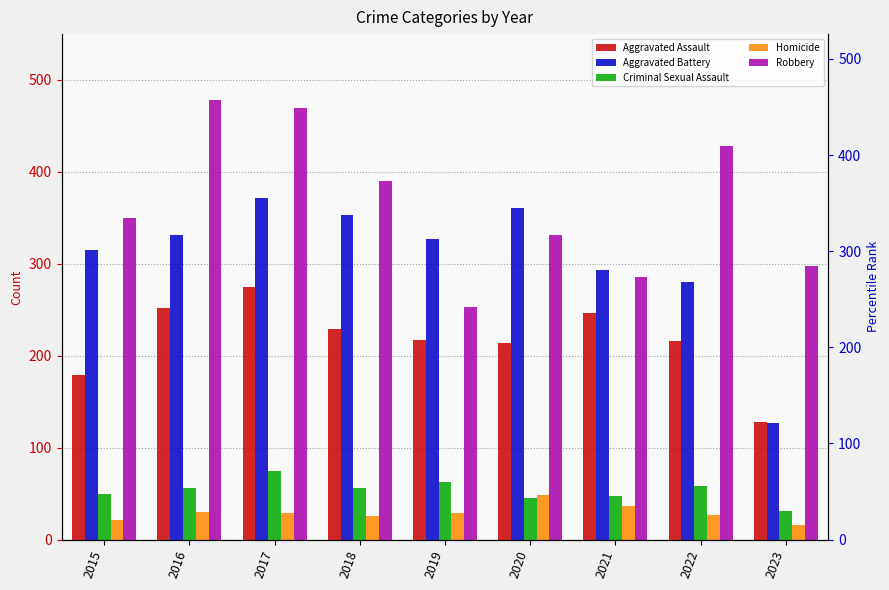

At which label is Aggravated Assault closest to 201?

2020